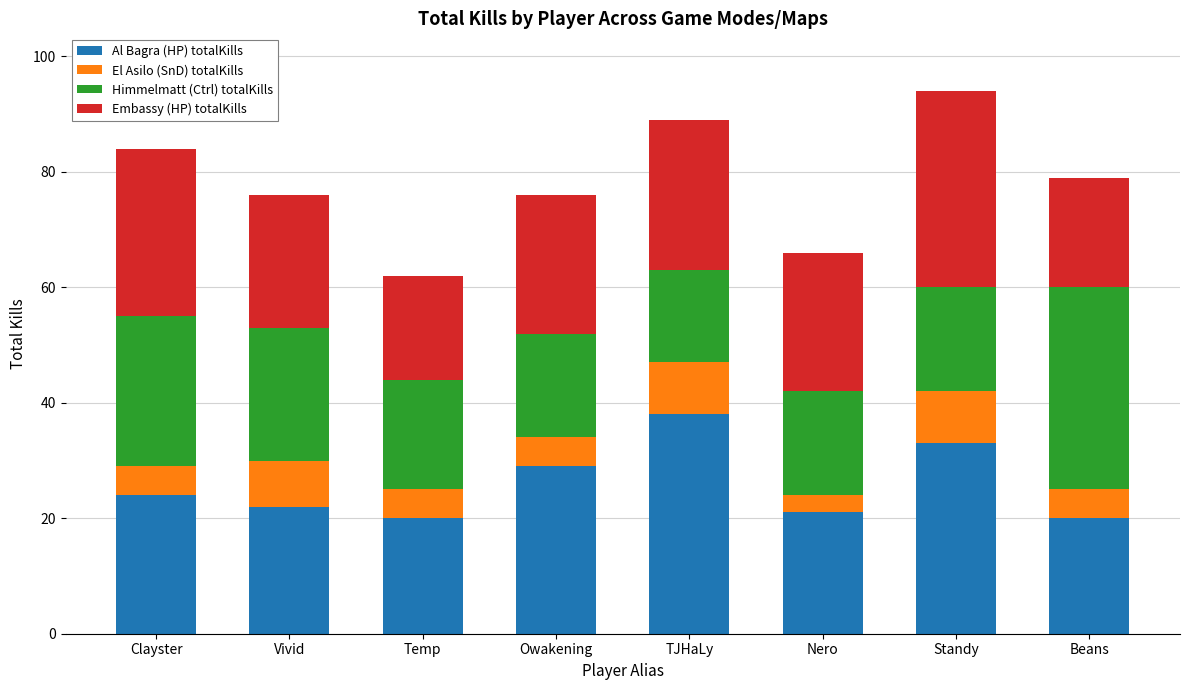

What is the total value across all series at Owakening?

76